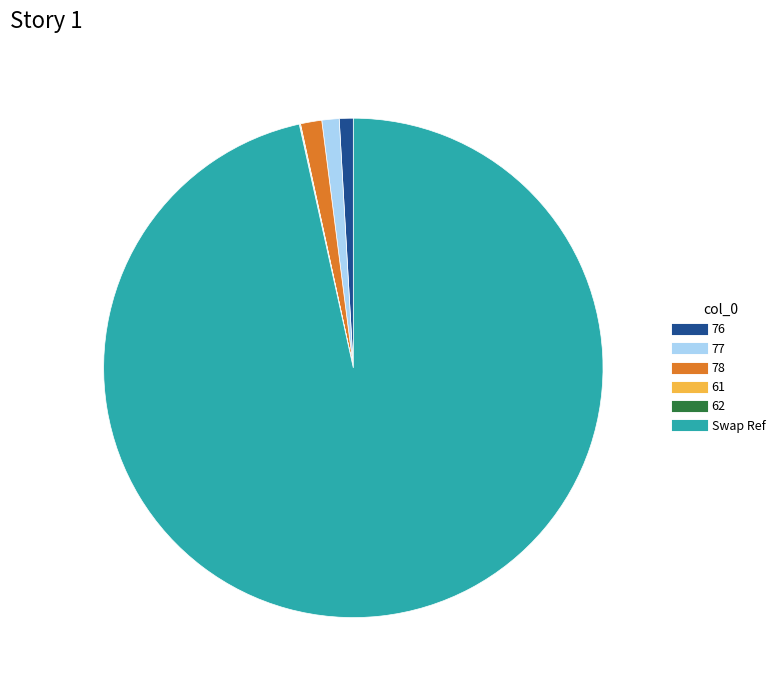

True or false: 78 accounts for 1% of the total.

True